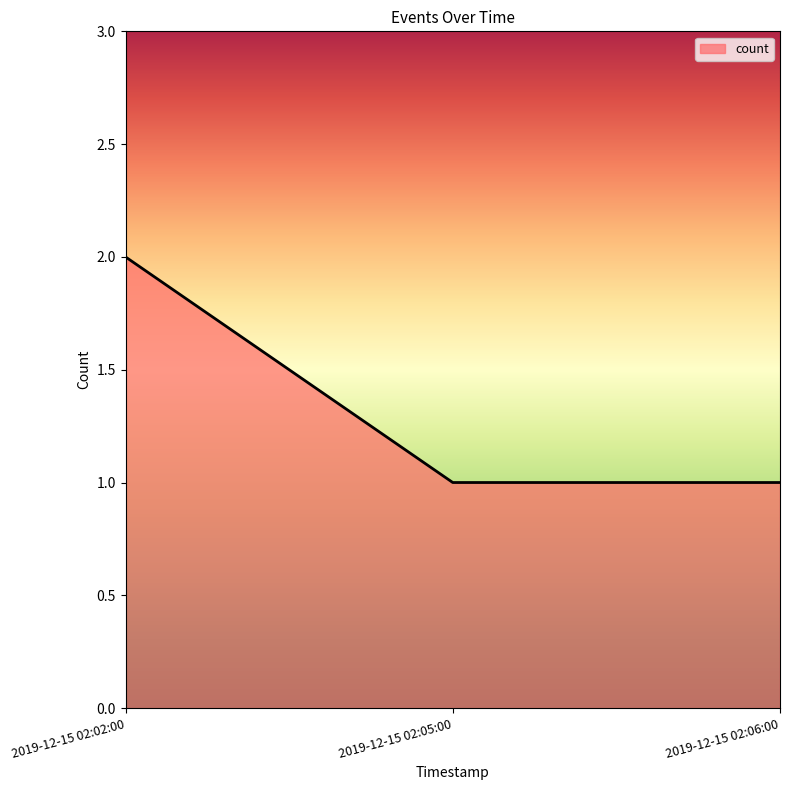

What is the maximum value shown in the chart?

2